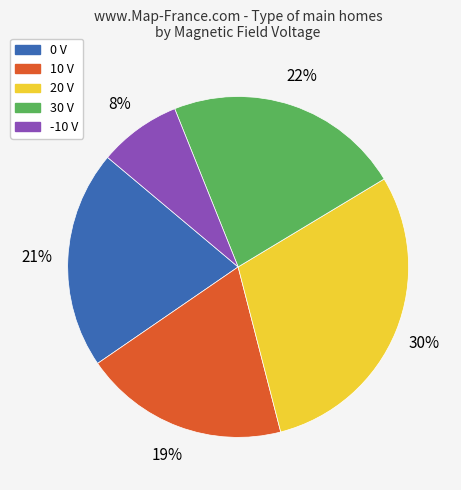

To the nearest percent, what is the average slice percentage?

20%